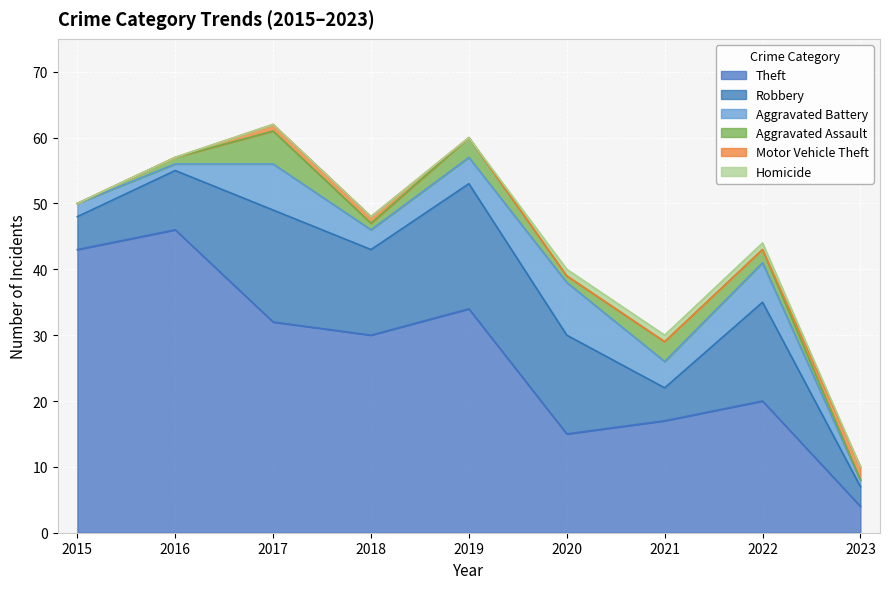

Read the Aggravated Battery value at 2020.

8